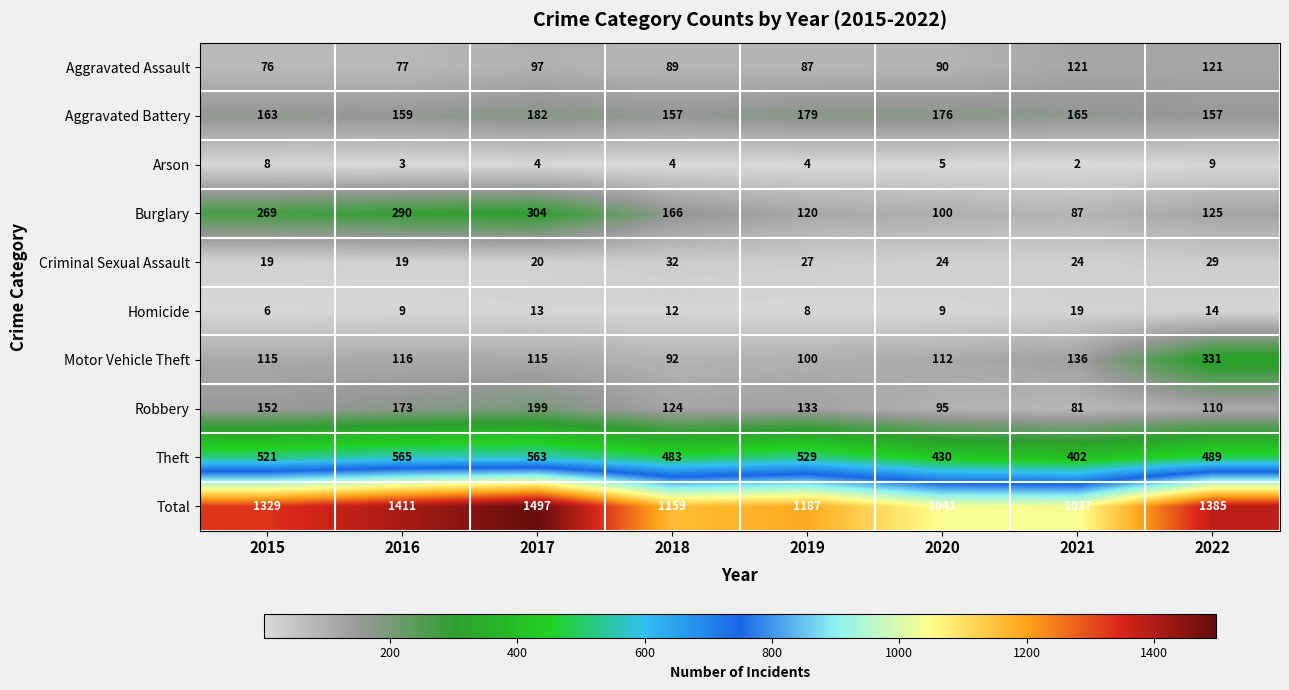

At which category is the sum across all series the highest?

2017